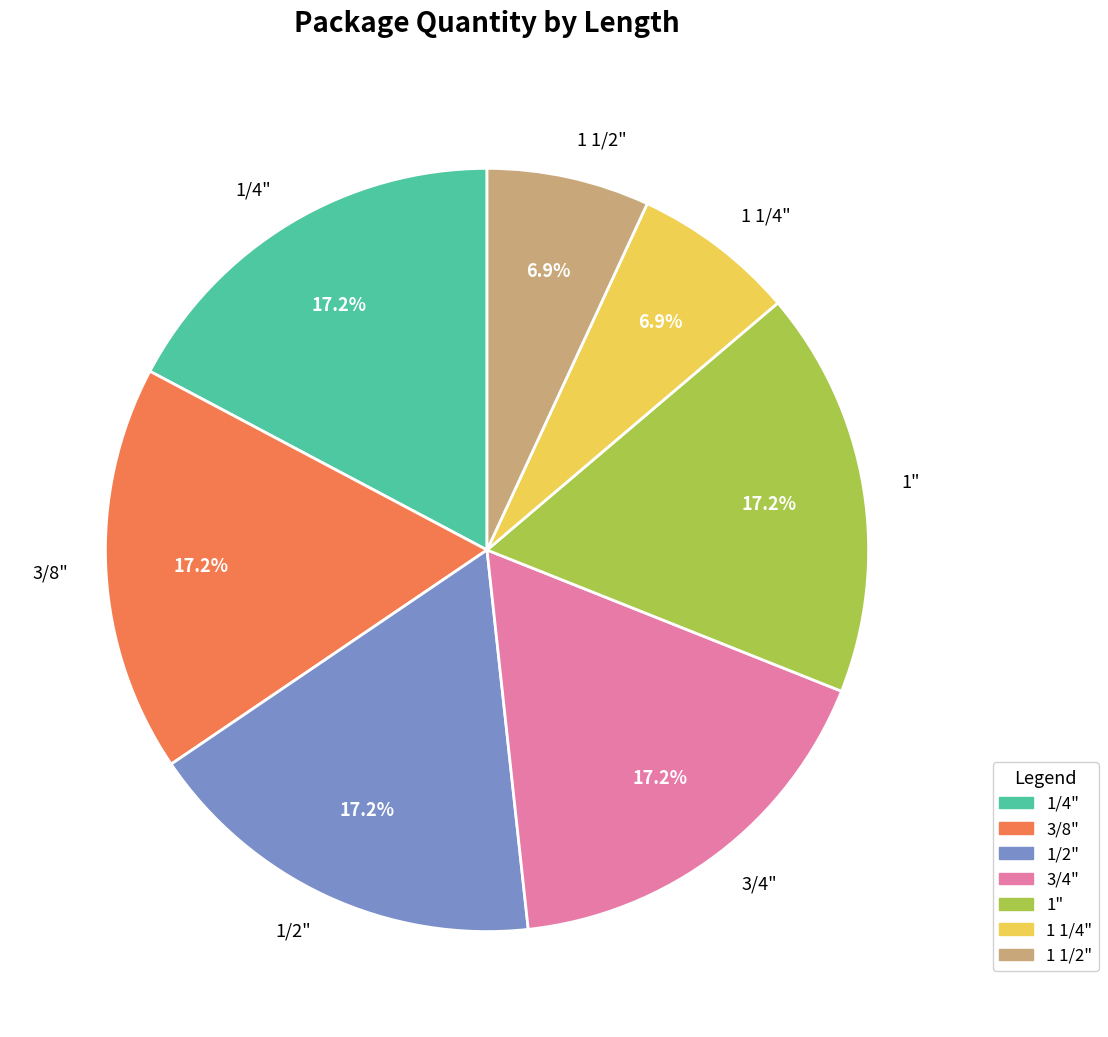

Does any single category account for the majority?

No